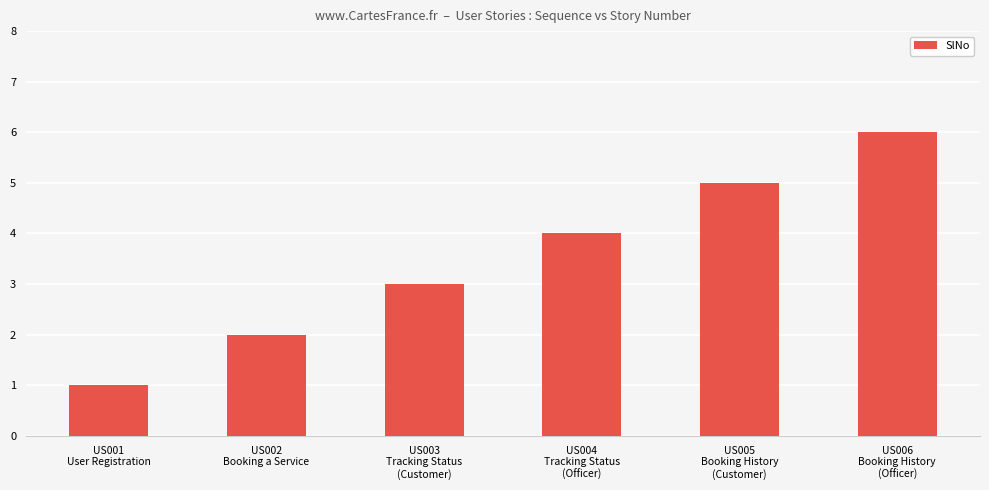

What is the label of the 5th bar from the left?

US005
Booking History
(Customer)